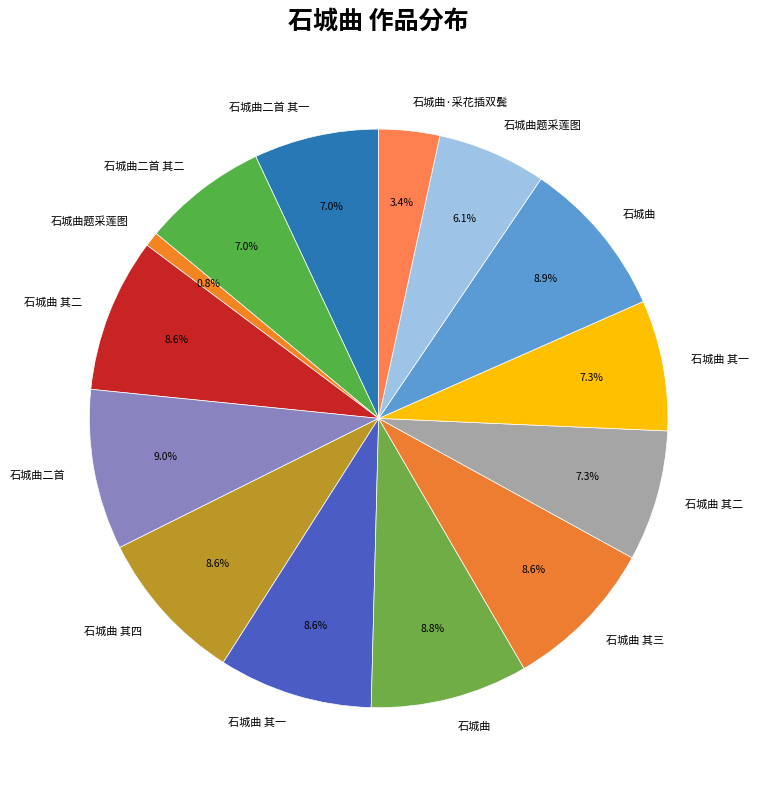

Count the number of slices in the pie.

14